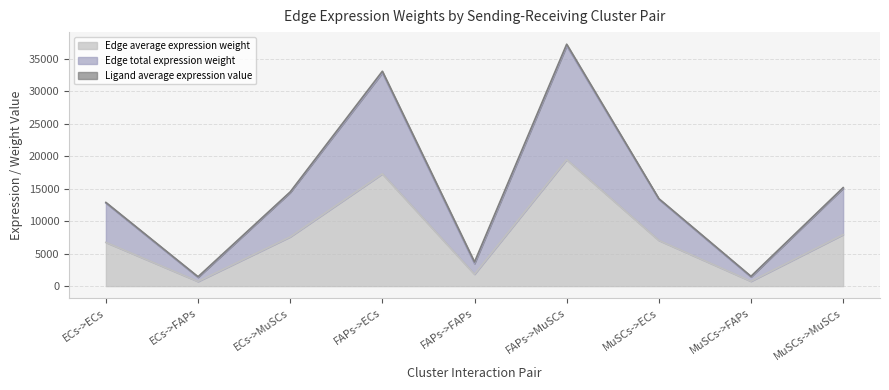

Which category has the highest value in the Edge average expression weight series?

FAPs->MuSCs